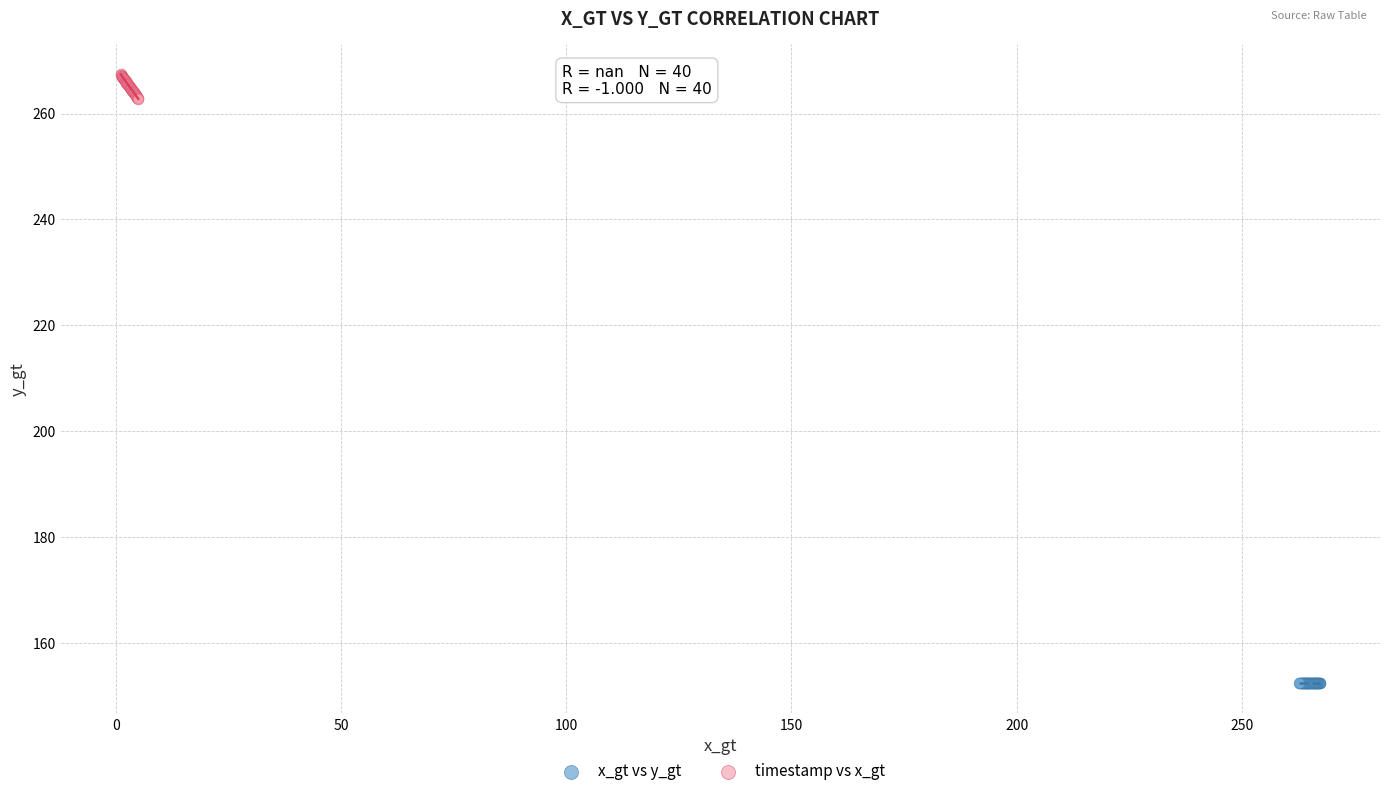

Which series contains the highest Y value?

timestamp vs x_gt